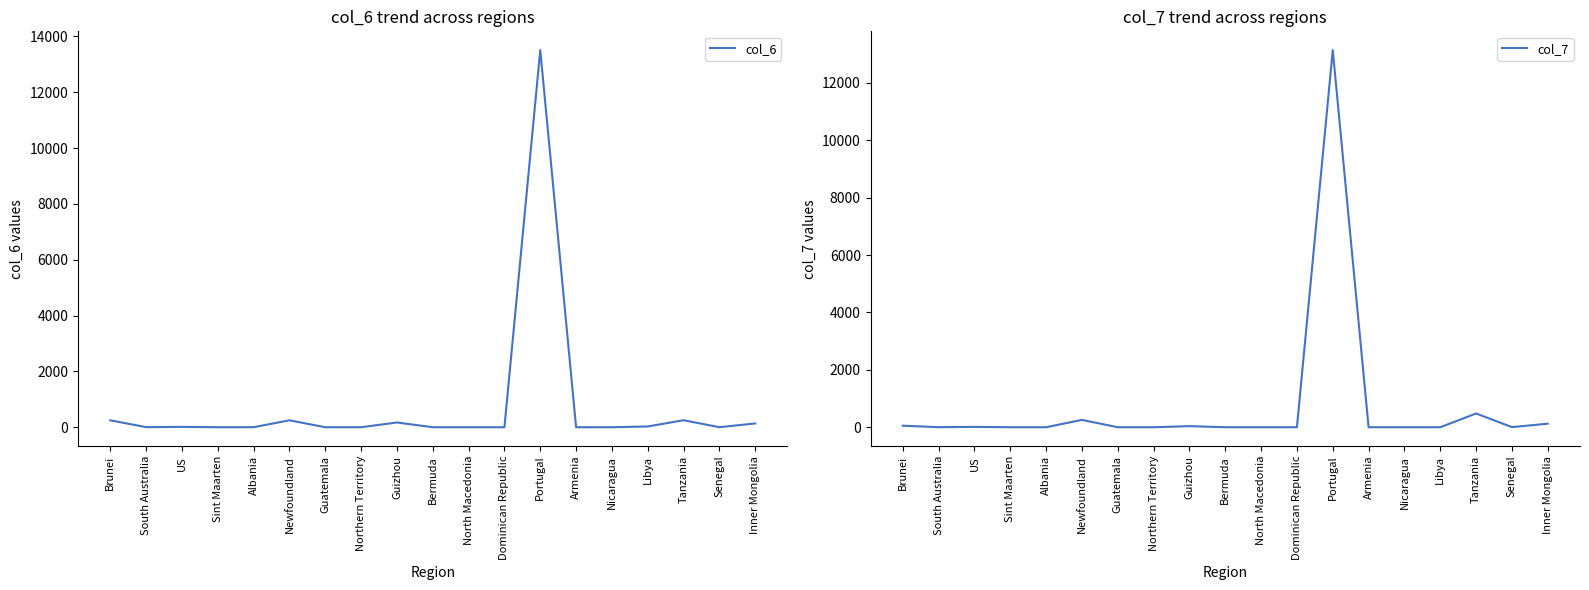

At which label does col_7 reach its peak?

Portugal